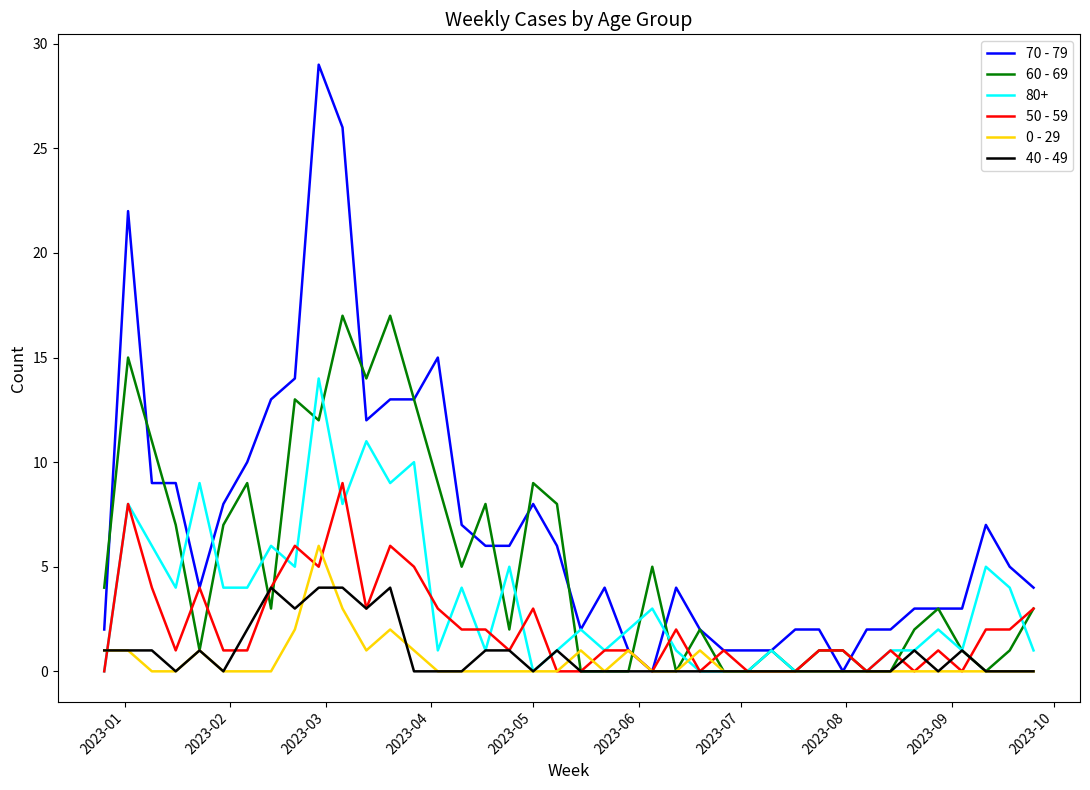

True or false: 50 - 59 has more than 1 interior local peaks.

True